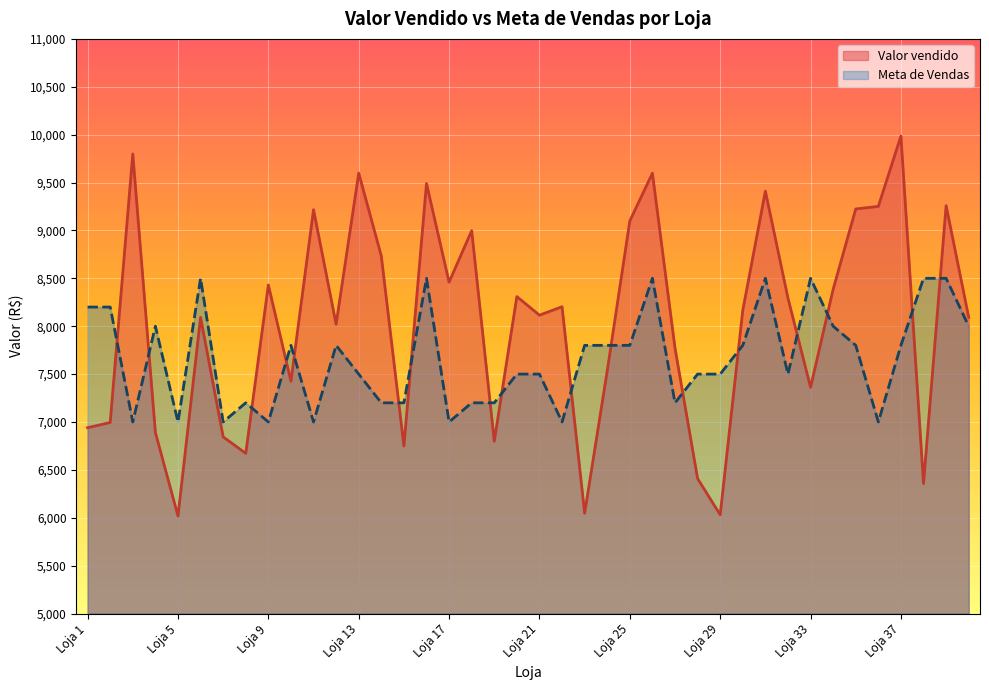

How many interior local peaks does the Valor vendido series have?

13